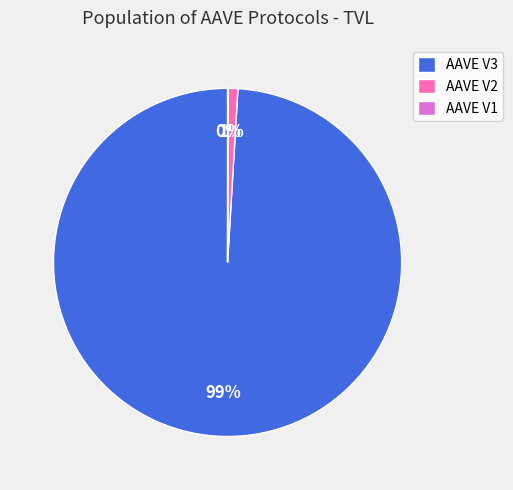

To the nearest percent, what percentage of the pie is AAVE V3?

99%